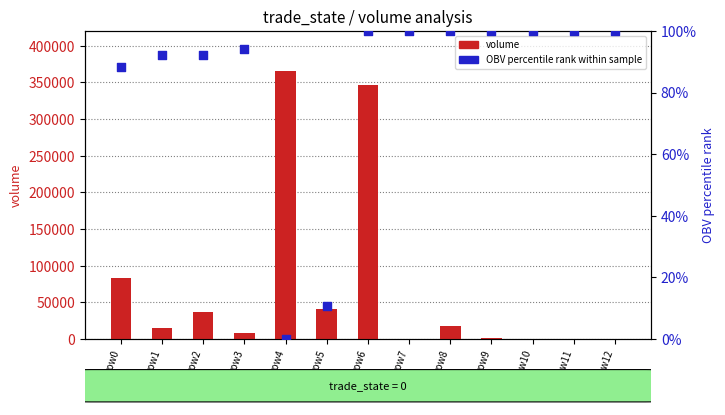

Which series contains the lowest Y value?

OBV percentile